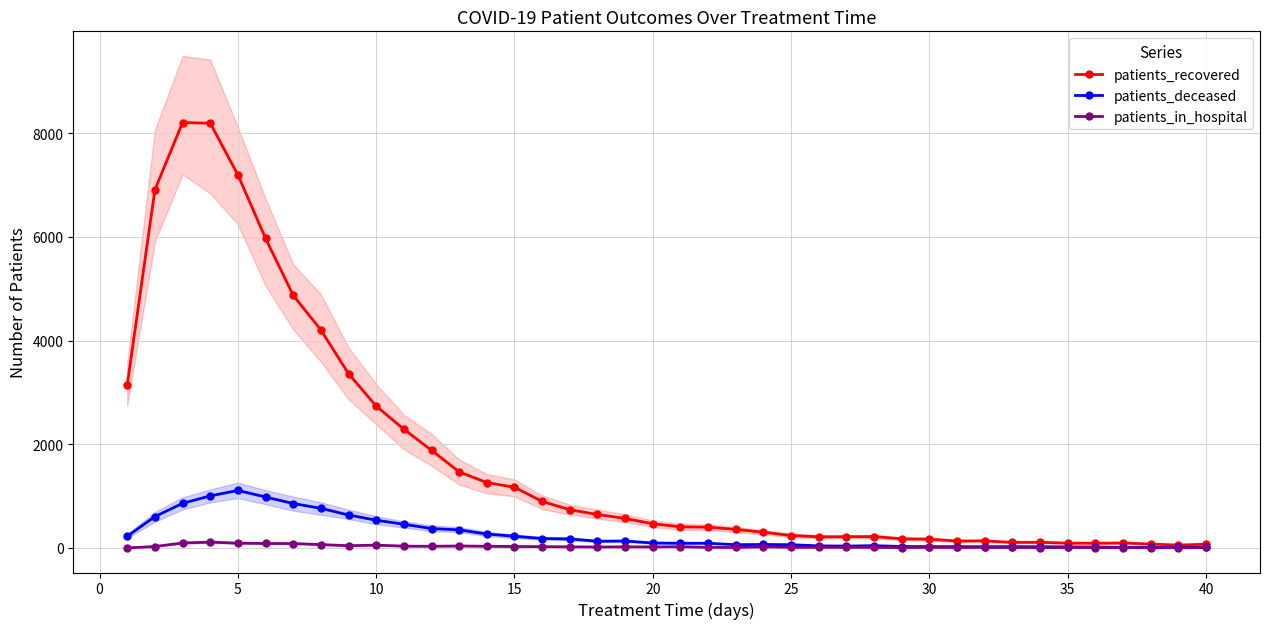

List the series in order of their peak value, lowest first.

patients_in_hospital, patients_deceased, patients_recovered